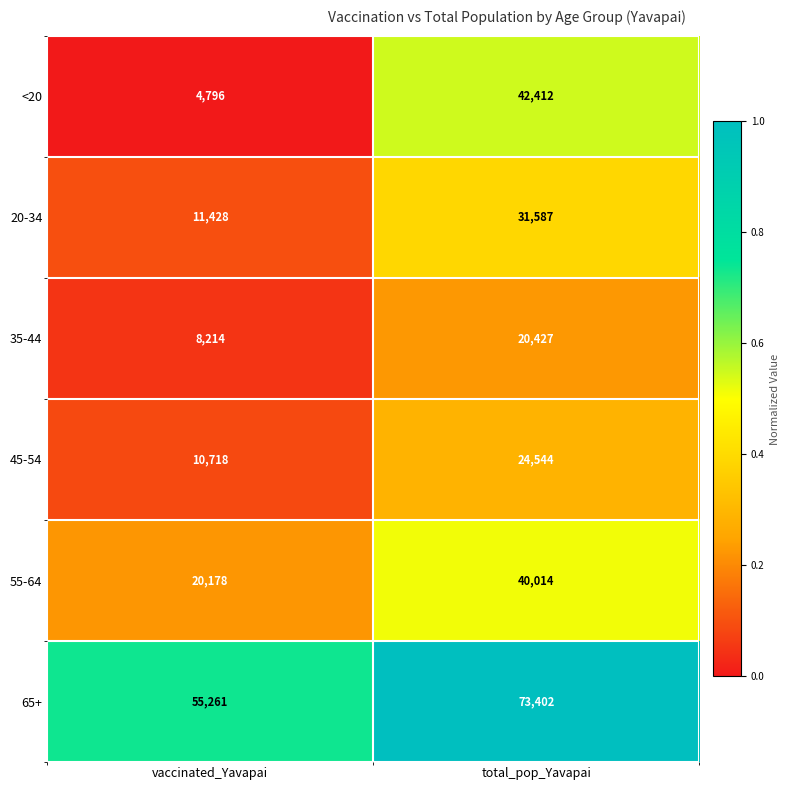

What is the average value of the 45-54 series?

17631